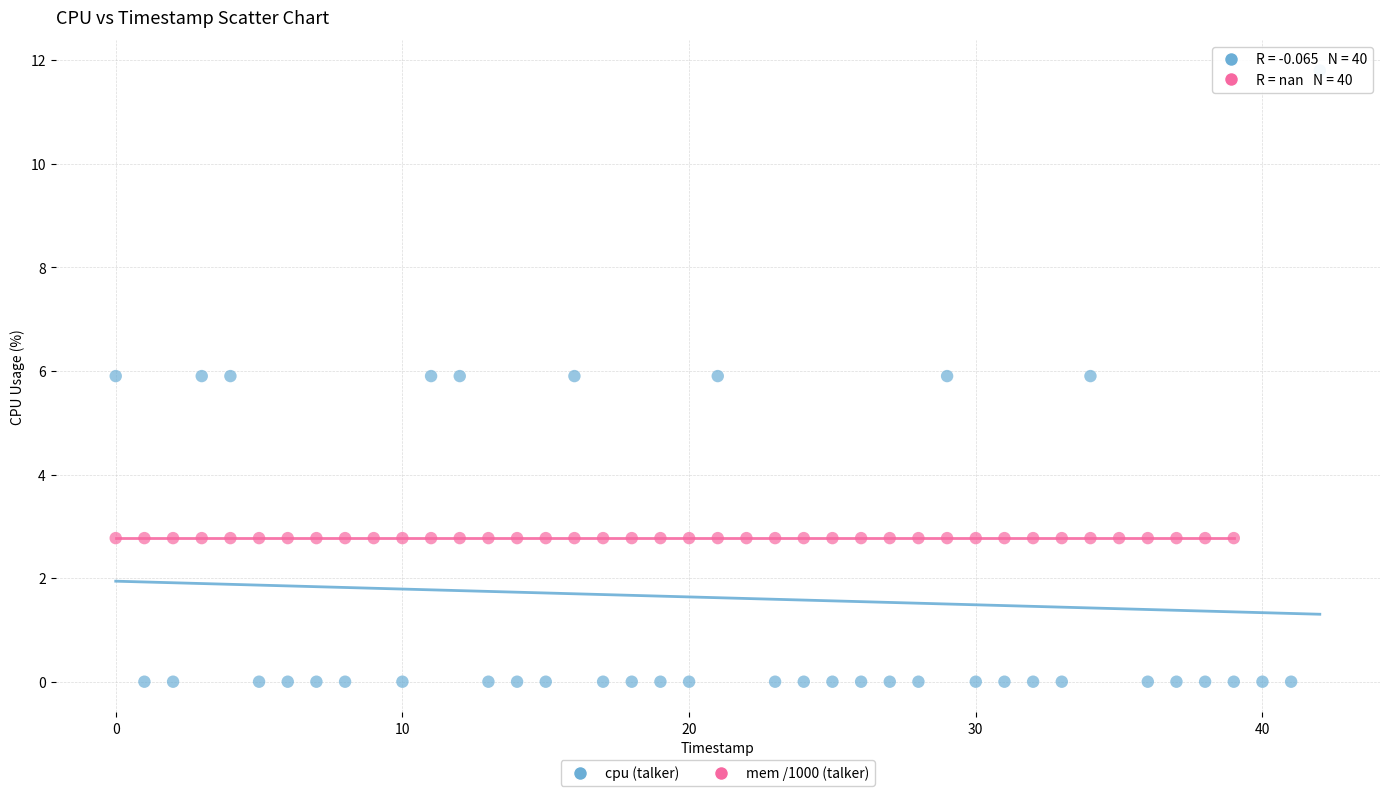

Which series contains the highest Y value?

cpu (talker)